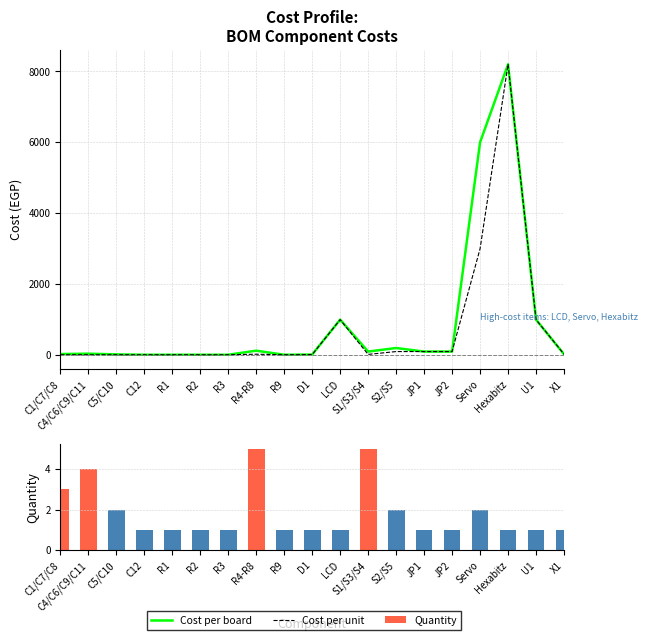

What is the total value across all series at C12?

21